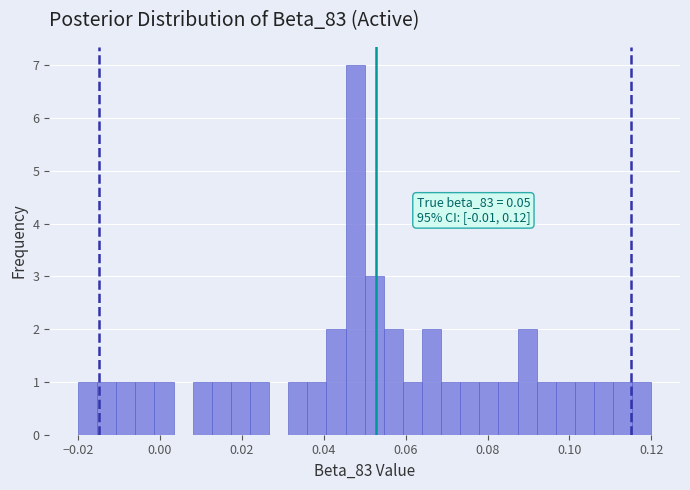

Read against the x-axis, roughly where is the centre of the tallest bar?

0.048